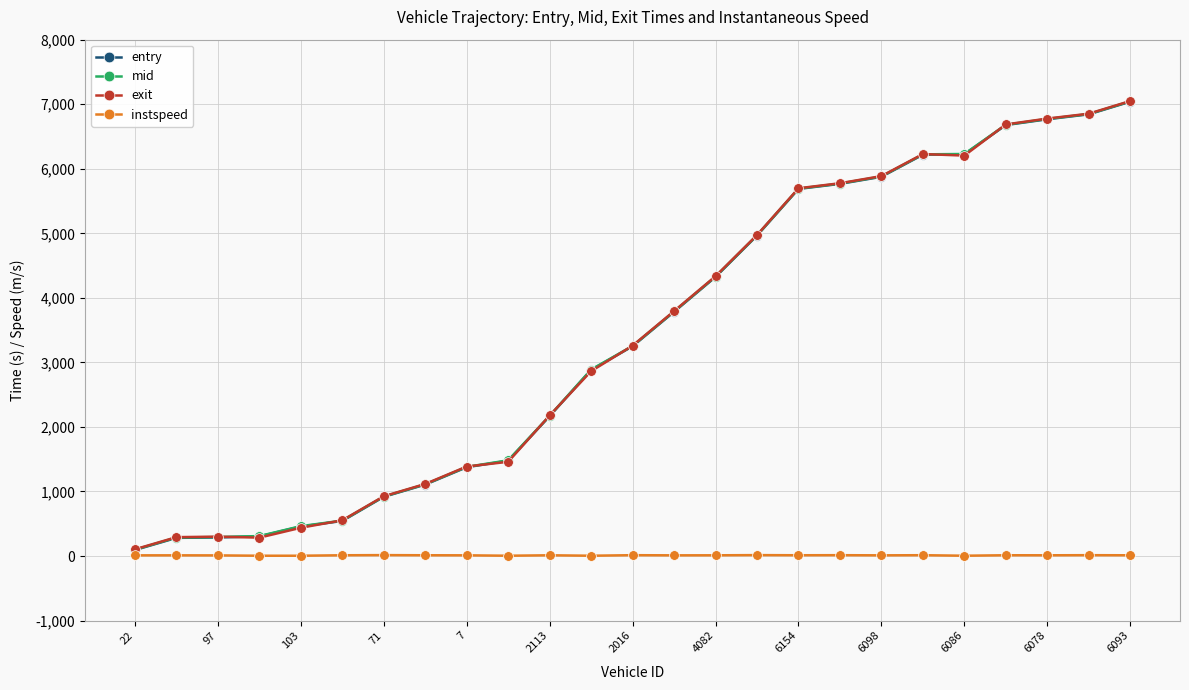

Does the chart have visible grid lines?

Yes